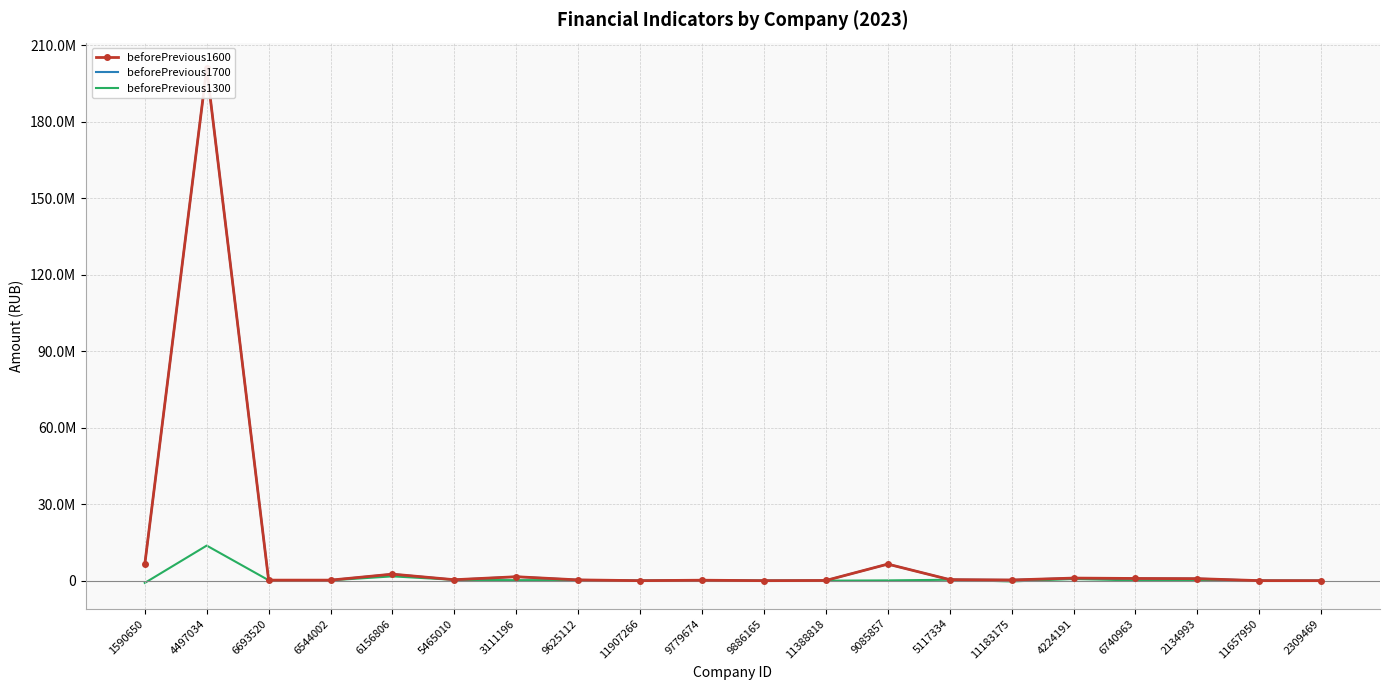

True or false: beforePrevious1300 has a value of 13753716 at 4497034.

True